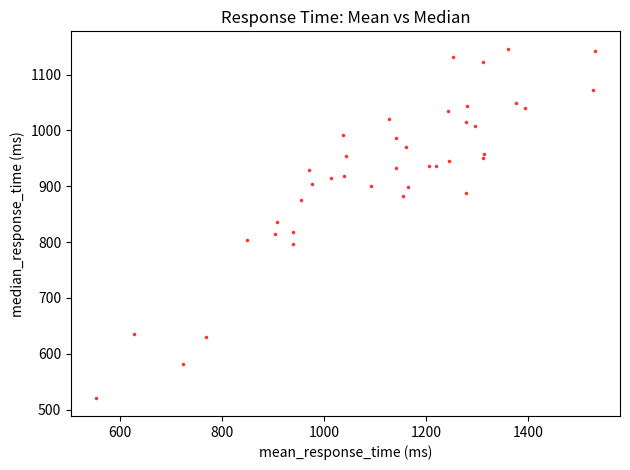

What is the range of X values (max minus min)?

978.3